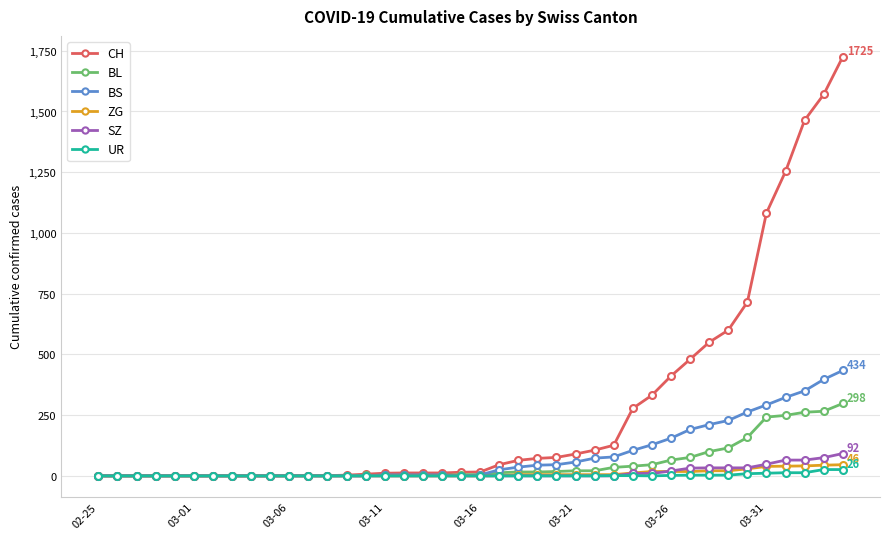

Which series has the widest spread of values?

CH